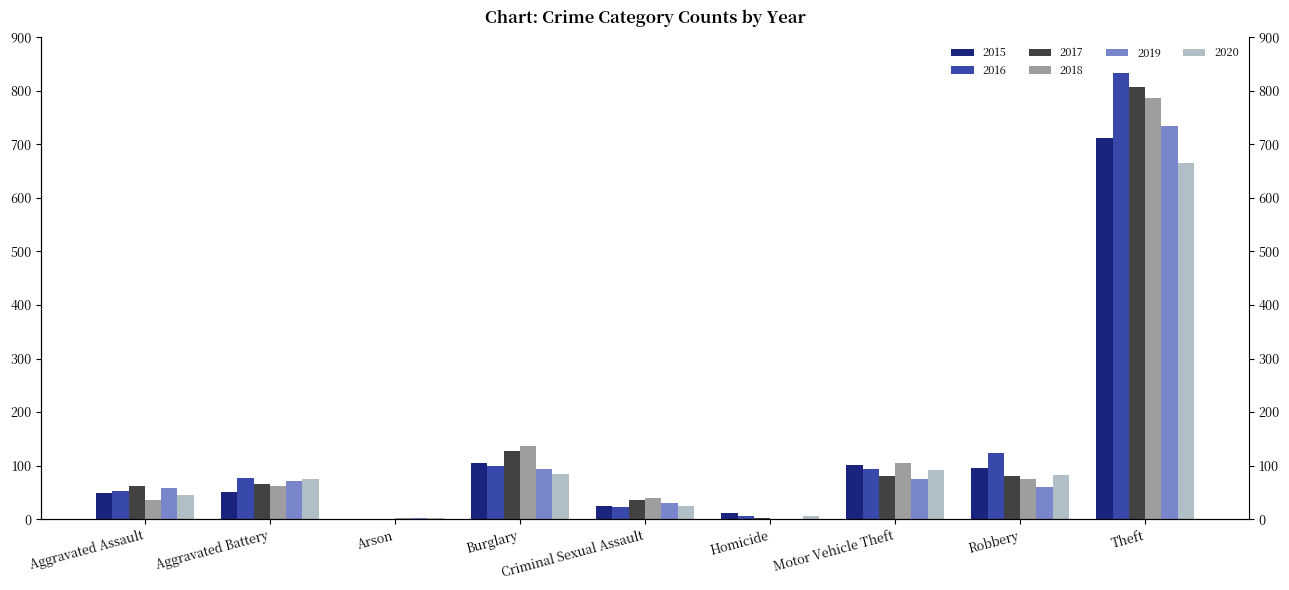

What is the sum of the 2017 values at Theft and Robbery?

889